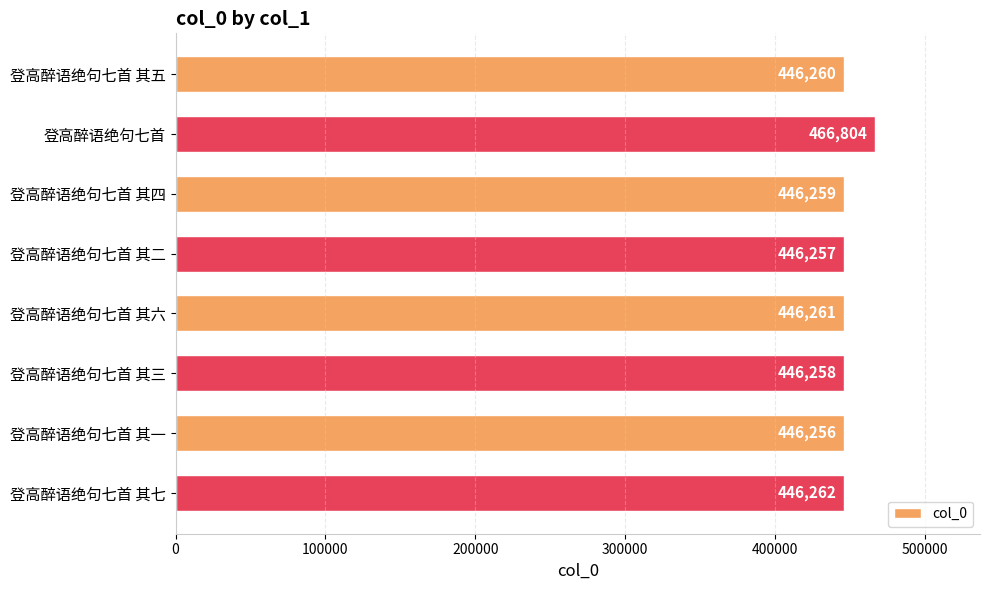

The chart shows a value of 222332 at 登高醉语绝句七首 其三. True or false?

False